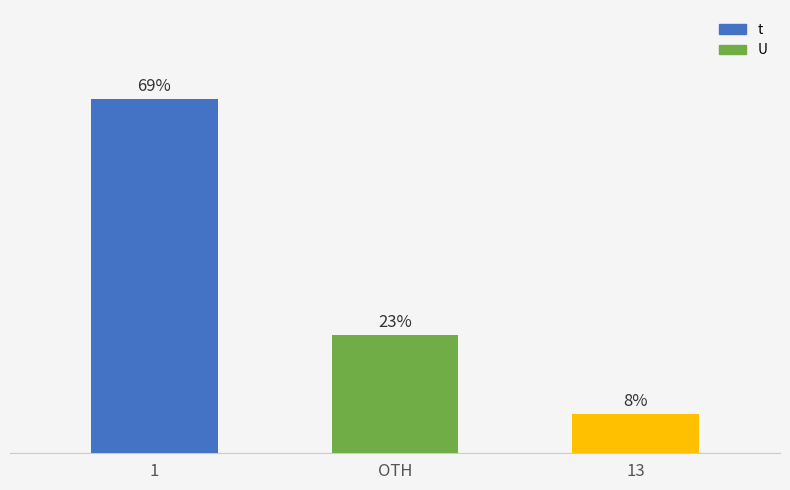

Is it true that the value at OTH is 14?

False